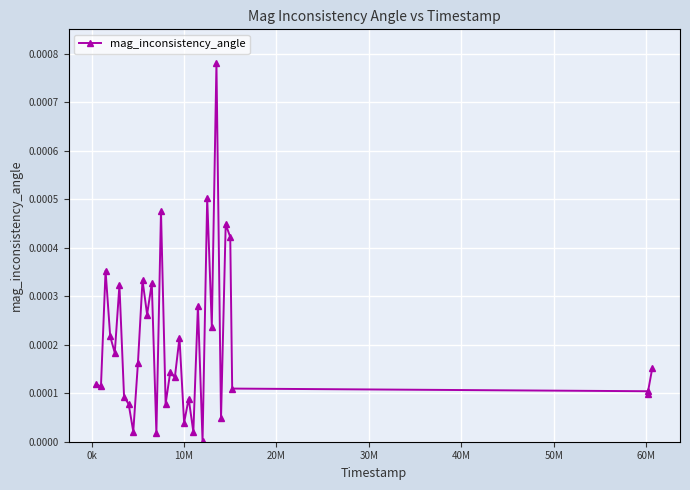

True or false: the data has more than 2 interior local peaks.

True